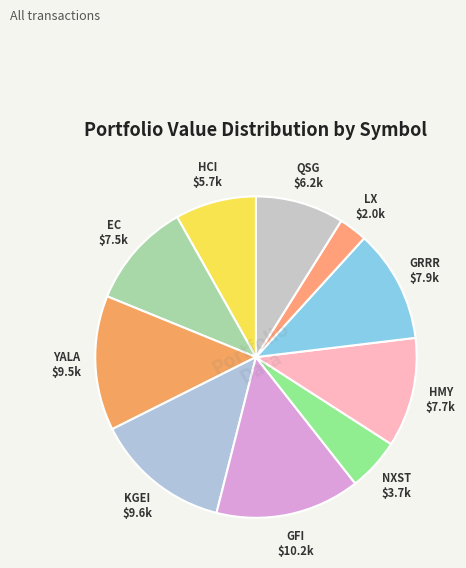

Combined, do KGEI and LX account for over 50%?

No